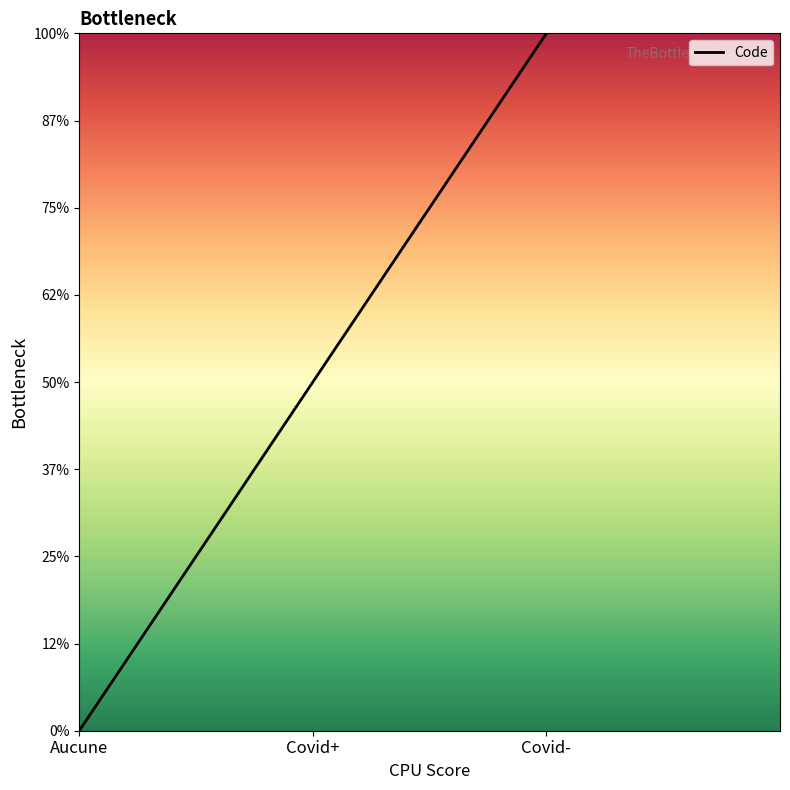

Reading left to right, what are all the values shown in this chart?

Aucune=1	Covid+=2	Covid-=3